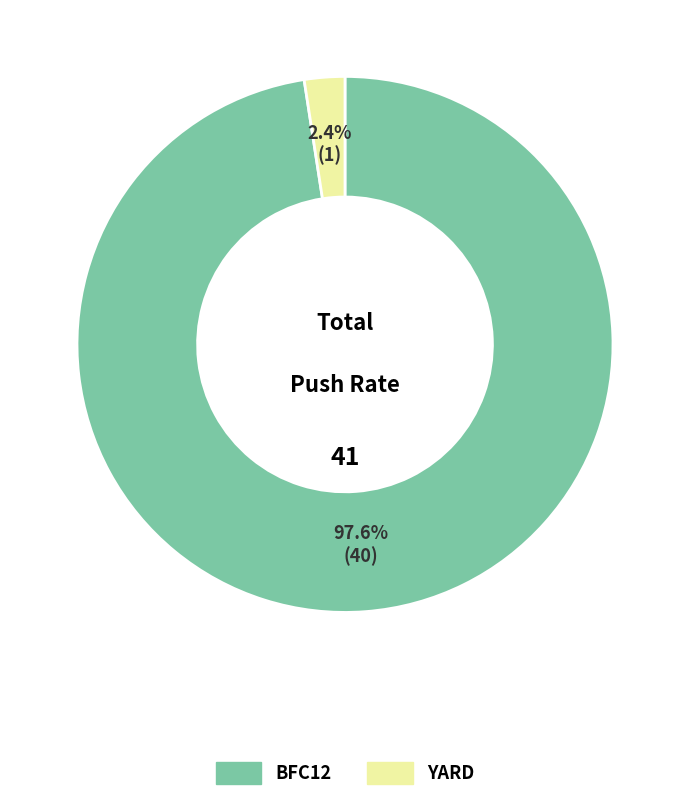

Which slice is the smallest?

YARD